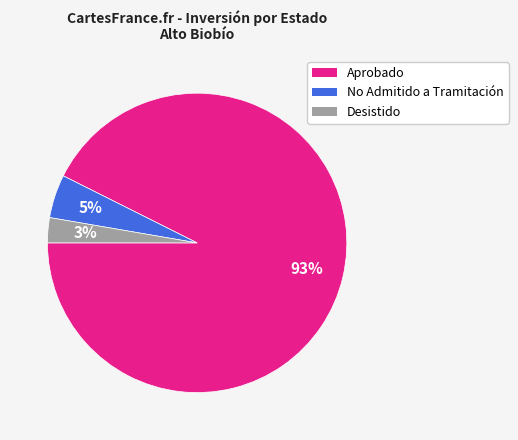

To the nearest percent, what is the average slice percentage?

33%